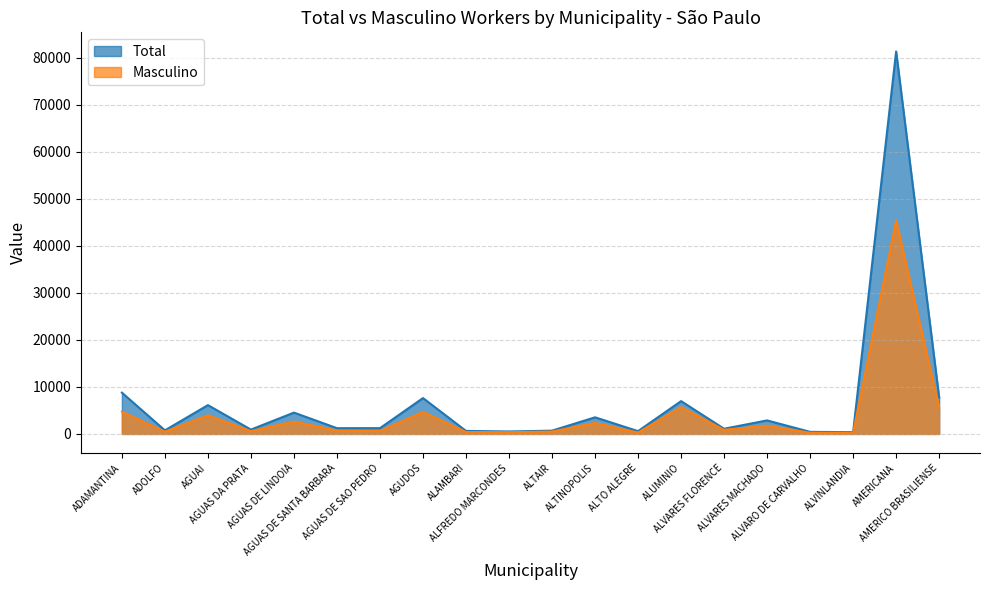

What is the highest value of the Masculino series?

45434